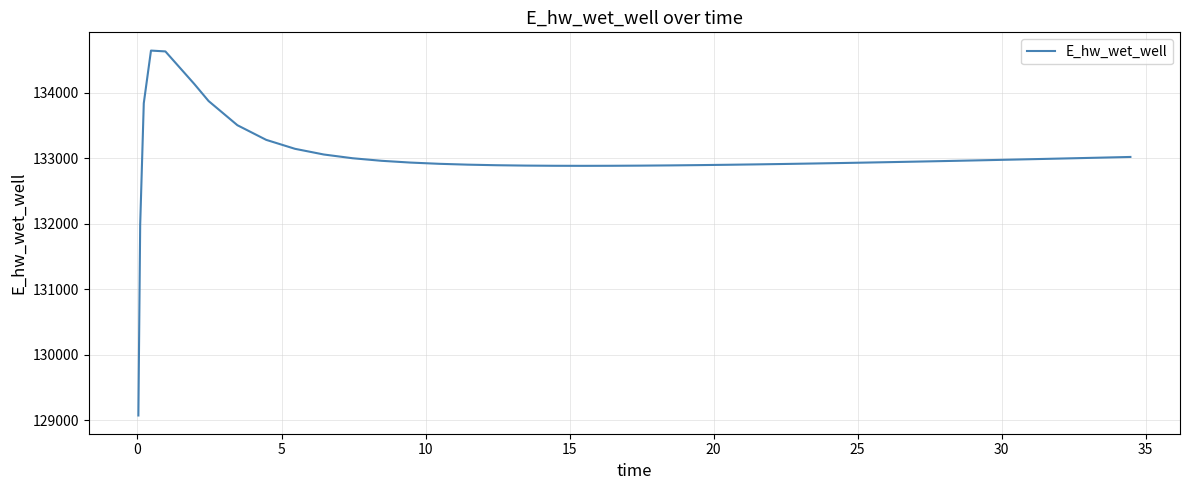

Does the chart display data point markers on the line(s)?

No